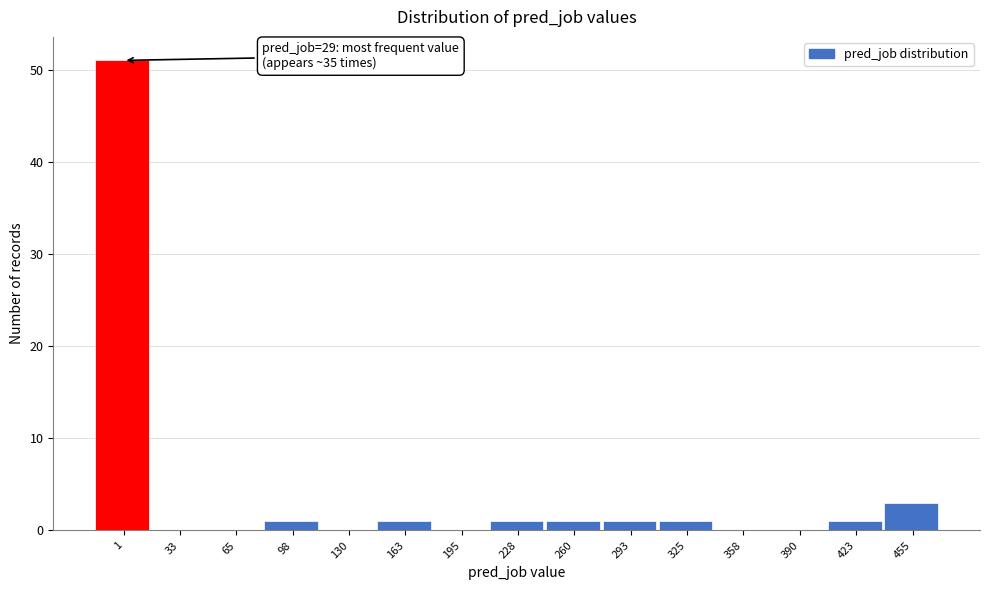

Reading right to left, what are all the values shown in this chart?

455=3	423=1	390=0	358=0	325=1	293=1	260=1	228=1	195=0	163=1	130=0	98=1	65=0	33=0	1=51